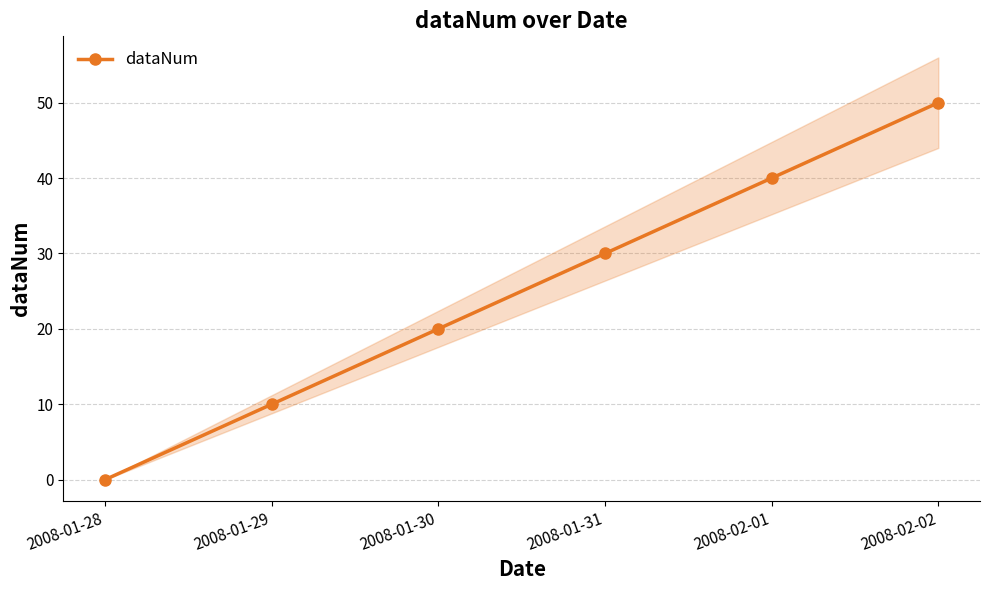

What position from the right is 2008-01-30?

4